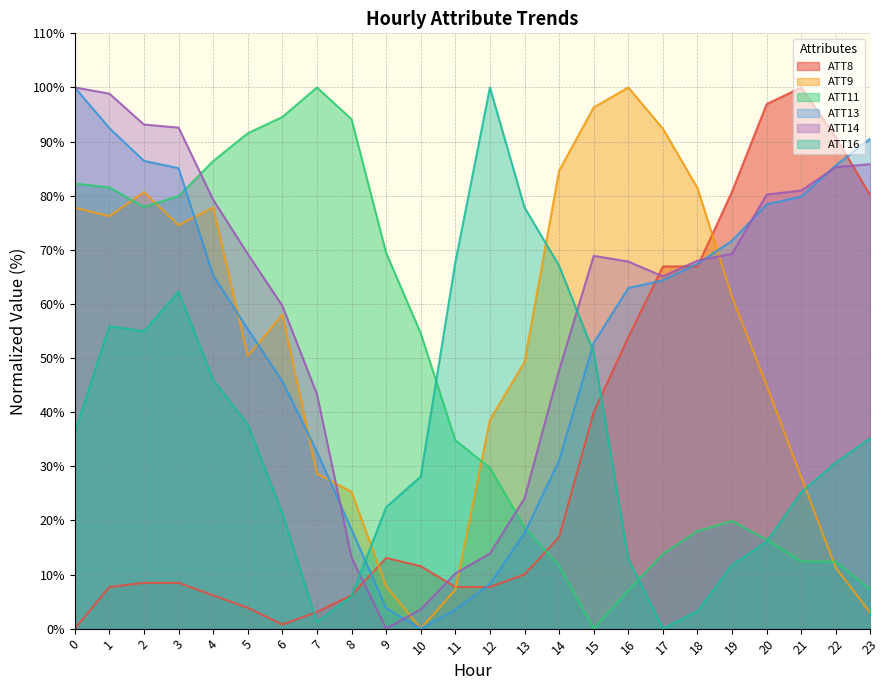

The ATT14 series shows 29.0 at 7. True or false?

False